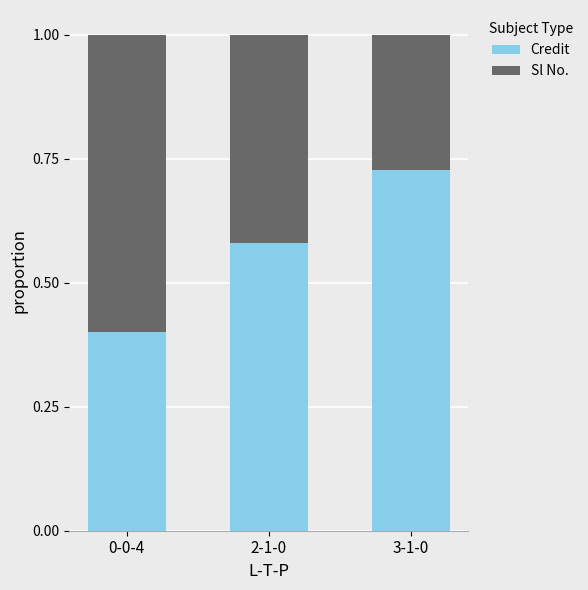

What is the difference between the second highest and minimum values in the Credit series?

0.2